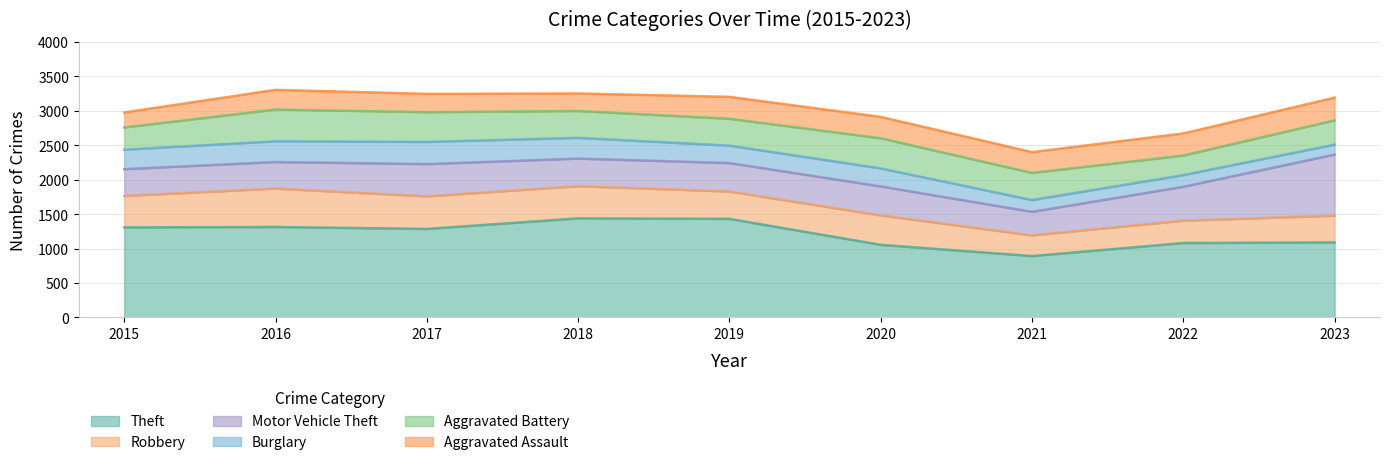

List the labels in order of Motor Vehicle Theft value, largest first.

2023, 2022, 2017, 2020, 2019, 2018, 2015, 2016, 2021